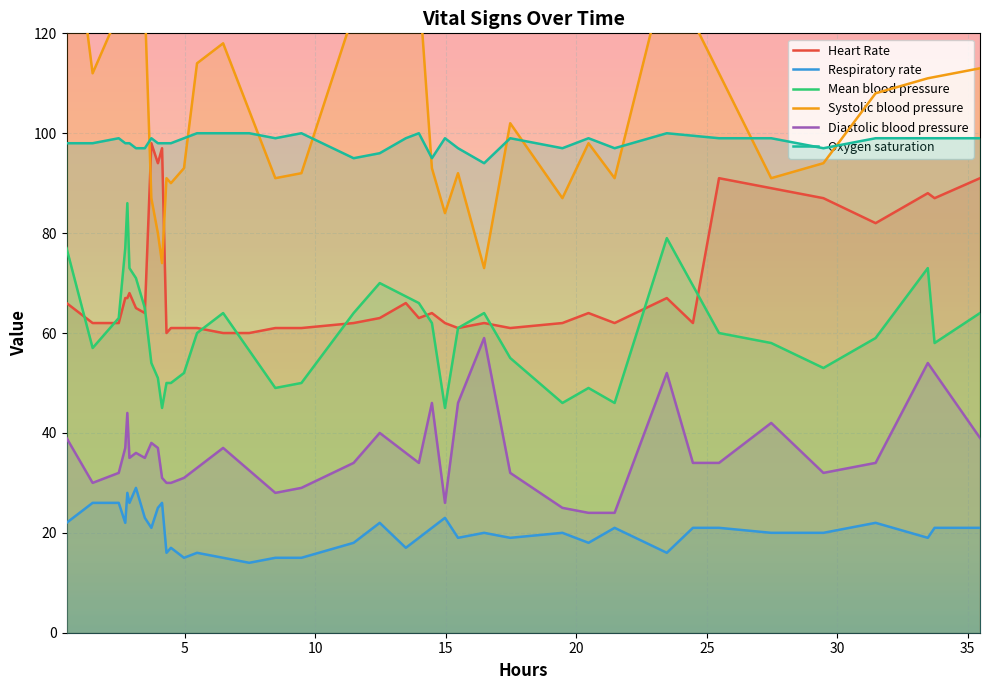

What is the difference between the second highest and minimum values in the Systolic blood pressure series?

158